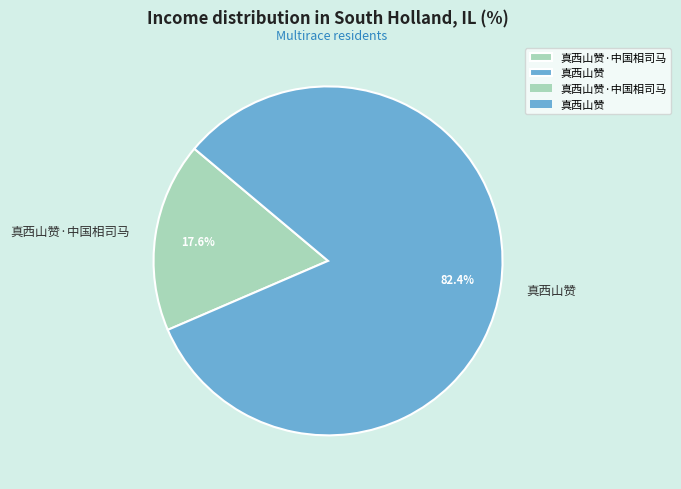

What percentage is the 真西山赞·中国相司马 slice, to the nearest percent?

18%